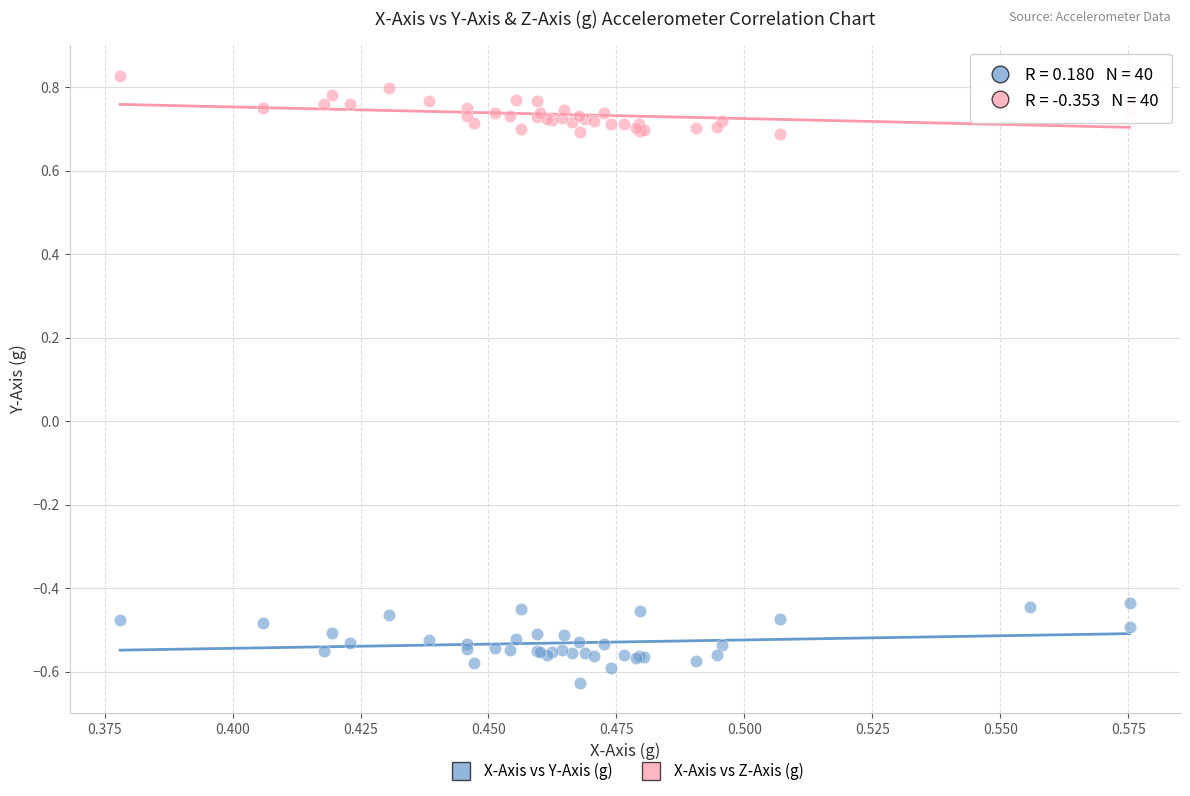

Which series reaches the minimum Y coordinate?

X-Axis vs Y-Axis (g)